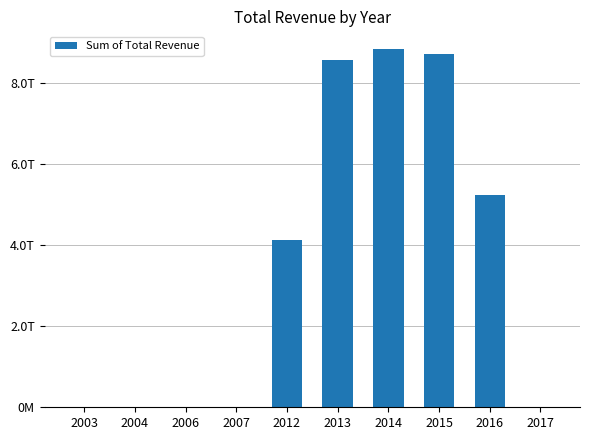

True or false: the data shows 5895583924679 at 2013.

False